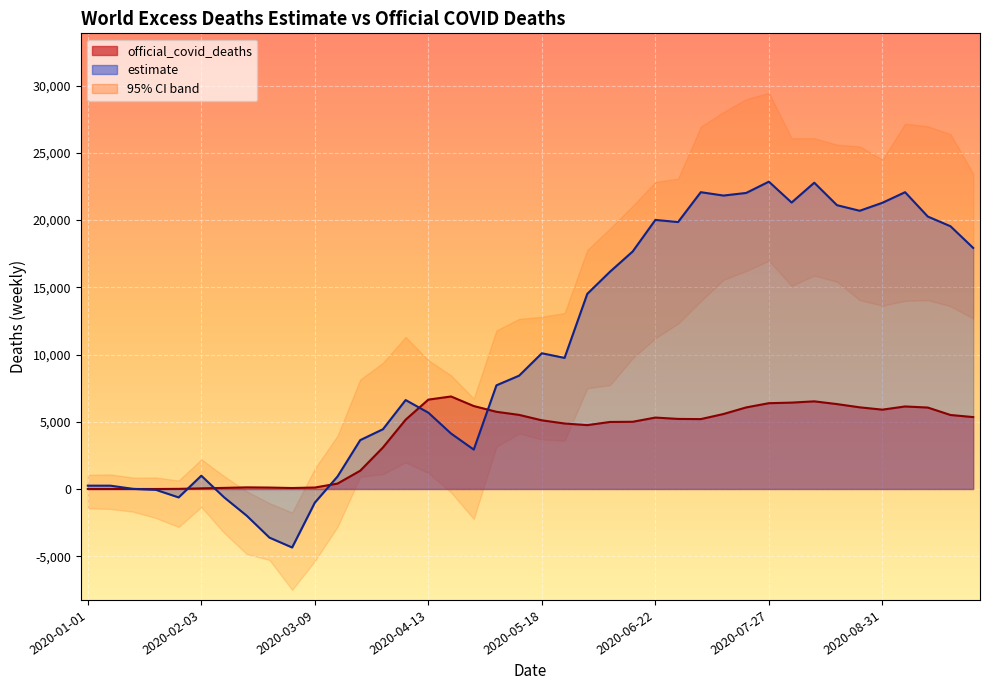

Is it true that estimate equals 247.6 at 2020-01-01?

True